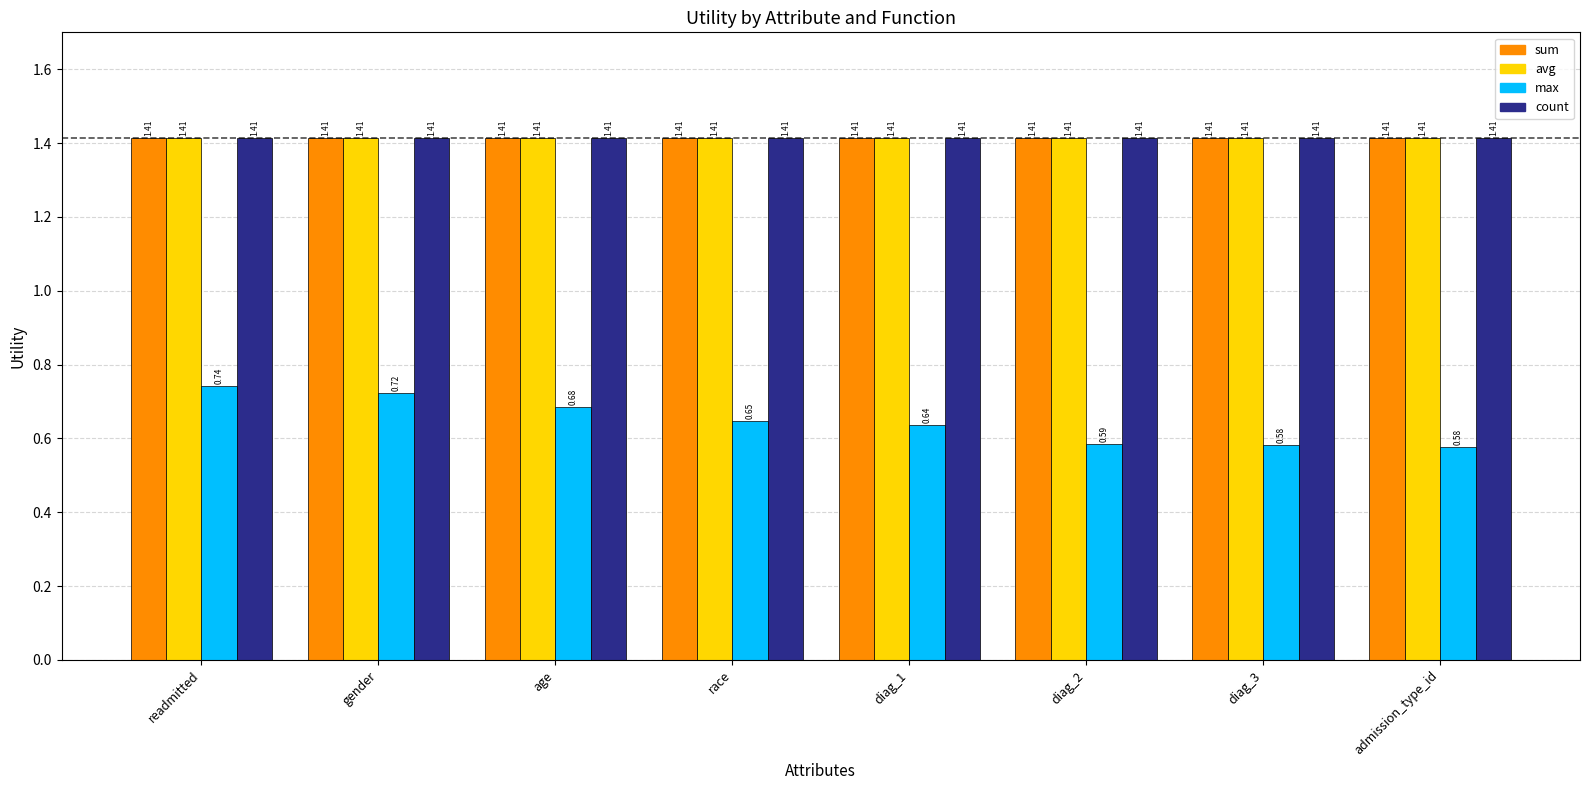

Is the value of max at admission_type_id greater than the value of sum at diag_1?

No